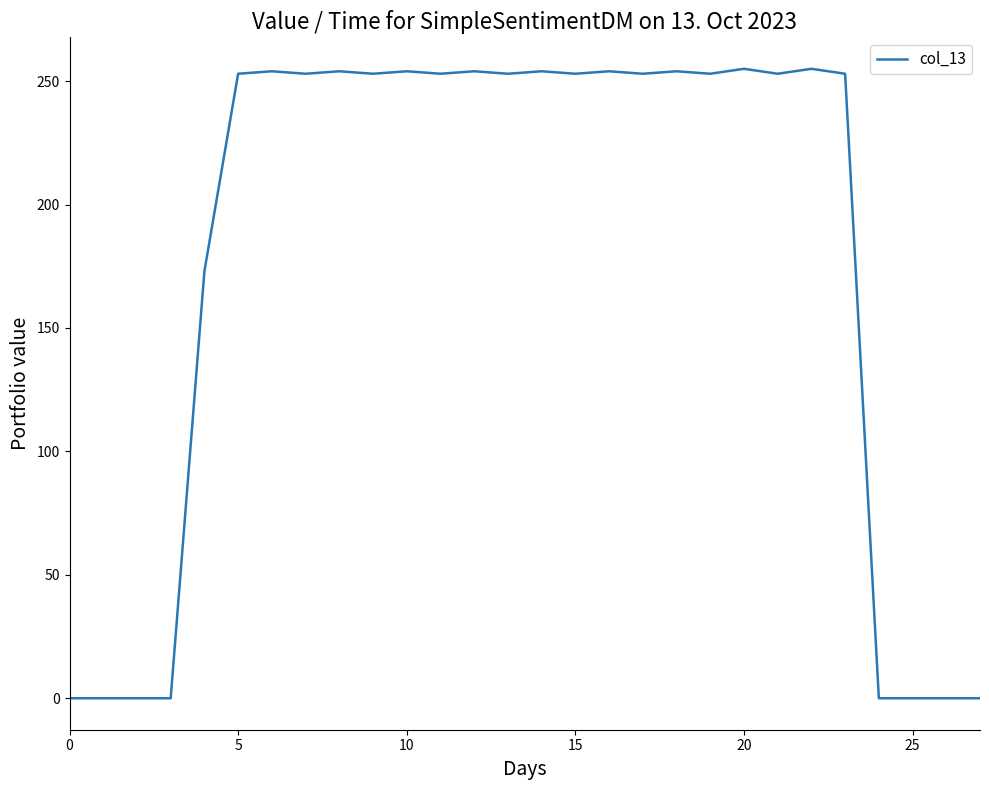

What is the difference between the maximum and minimum values?

255